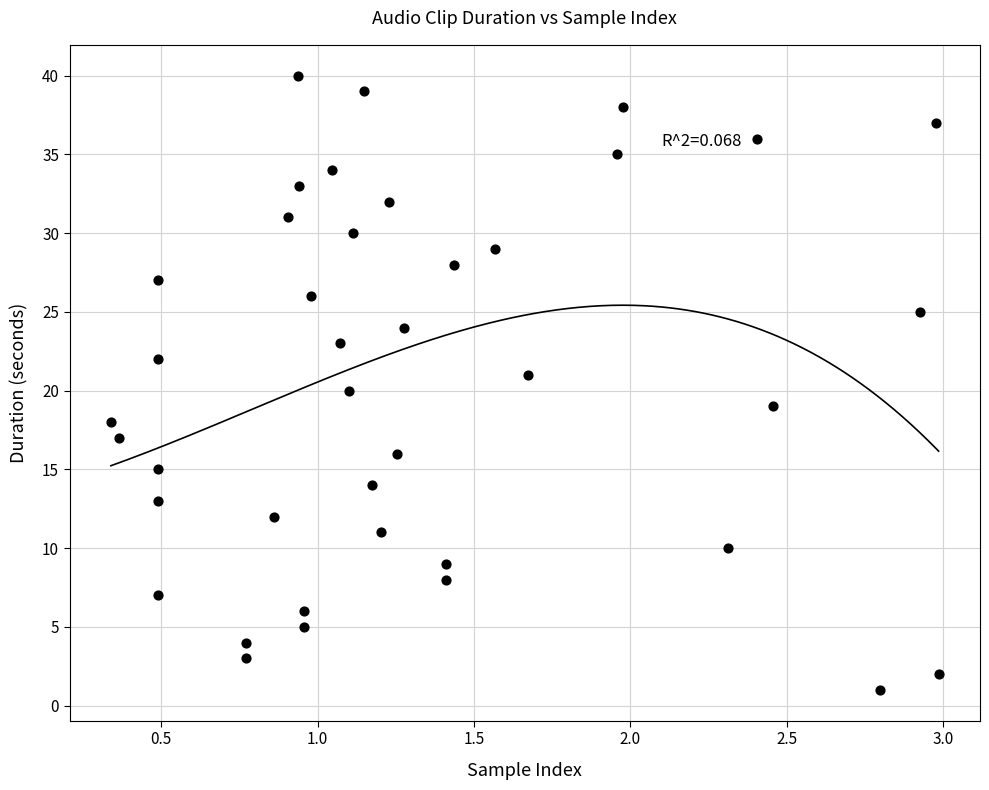

What is the range of Y values (max minus min)?

39